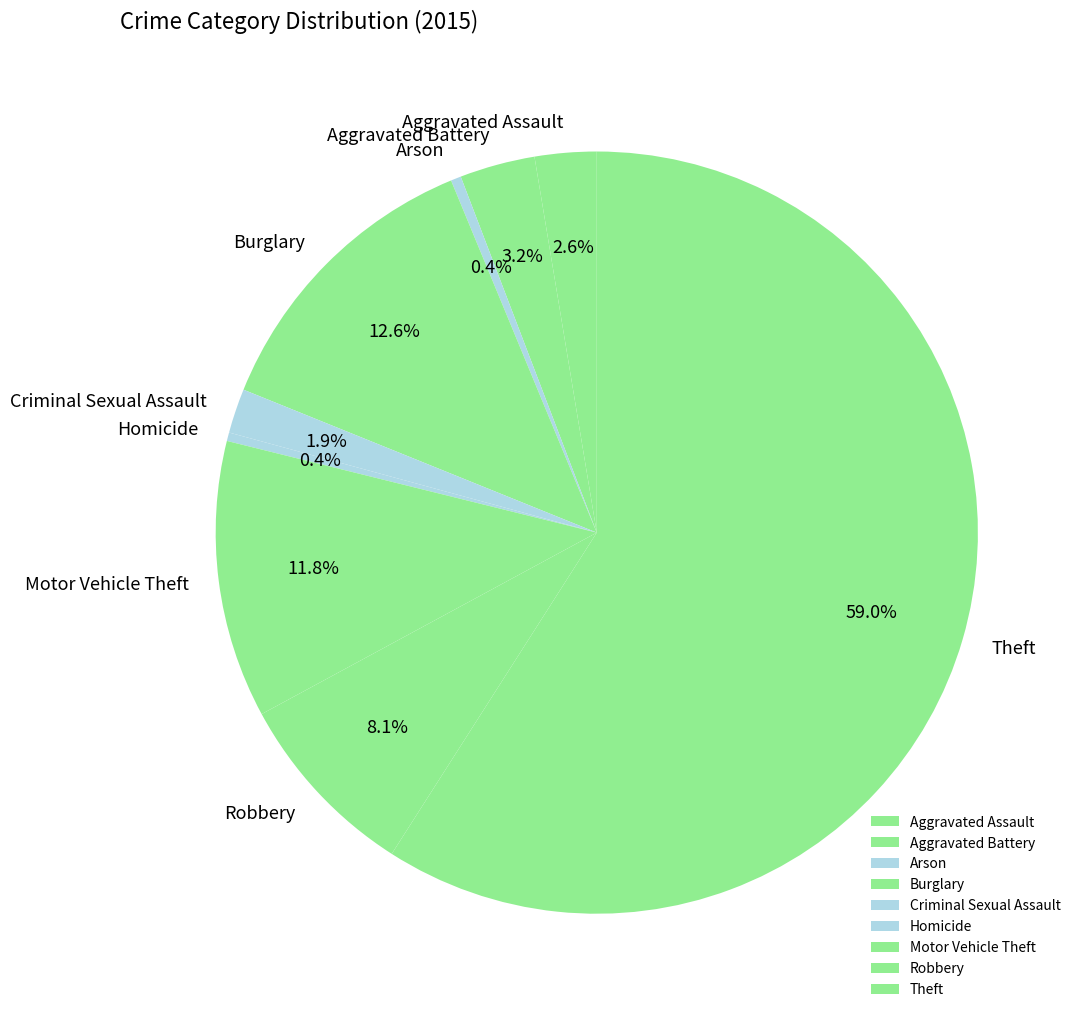

To the nearest percent, what is the average slice percentage?

11%